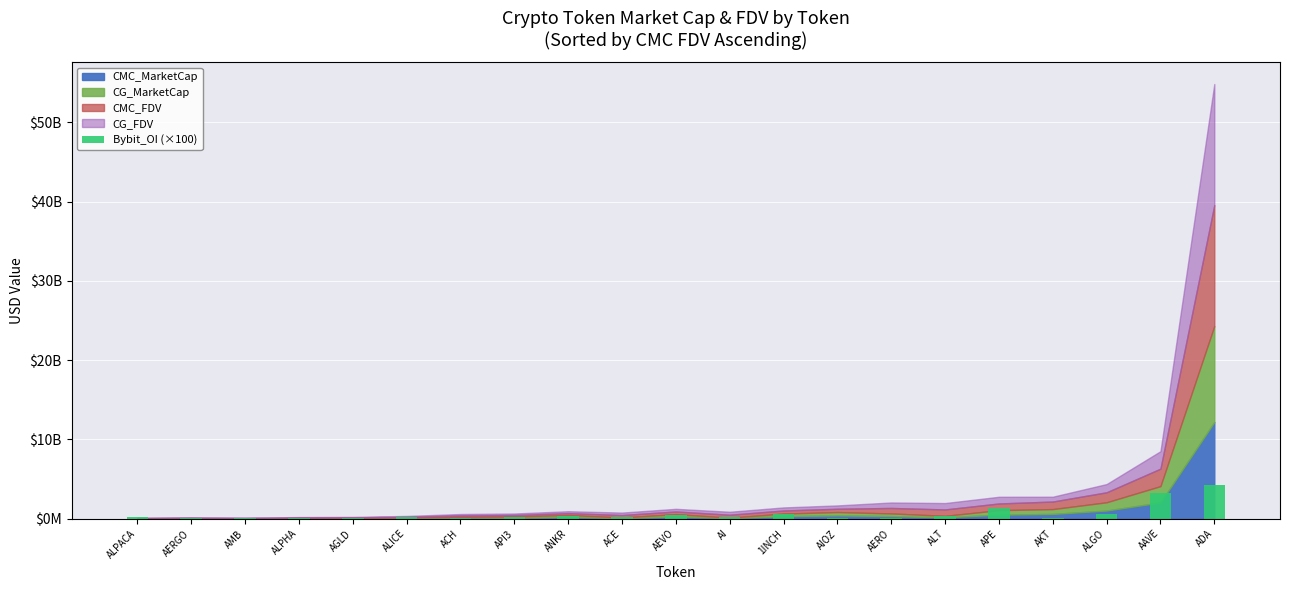

Rank the categories by value from lowest to highest.

AERGO, AMB, ALPHA, AGLD, AERO, AIOZ, AKT, ACH, AI, API3, ACE, ALPACA, ALICE, ANKR, ALT, AEVO, 1INCH, ALGO, APE, AAVE, ADA